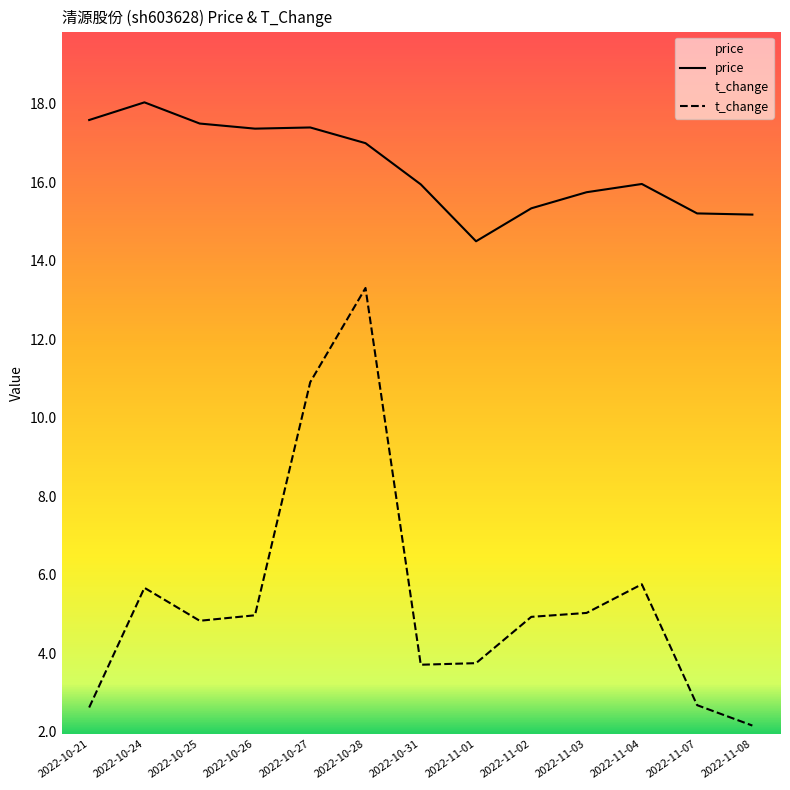

Which series has the largest range (max minus min)?

t_change